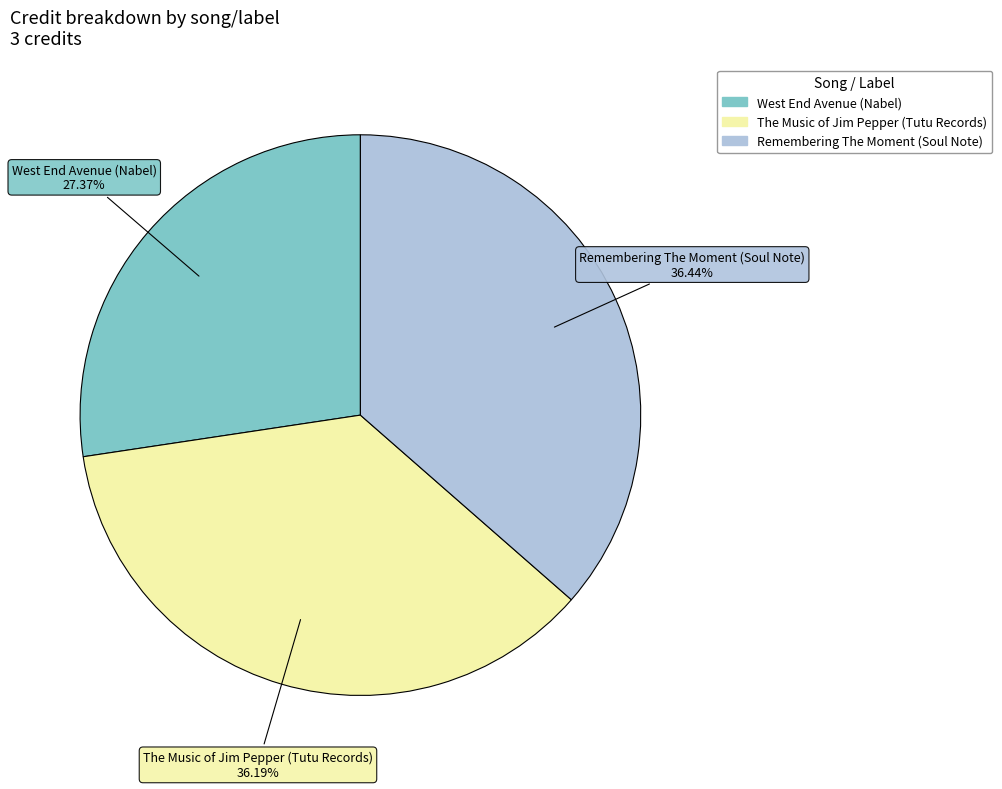

Does any single category account for the majority?

No